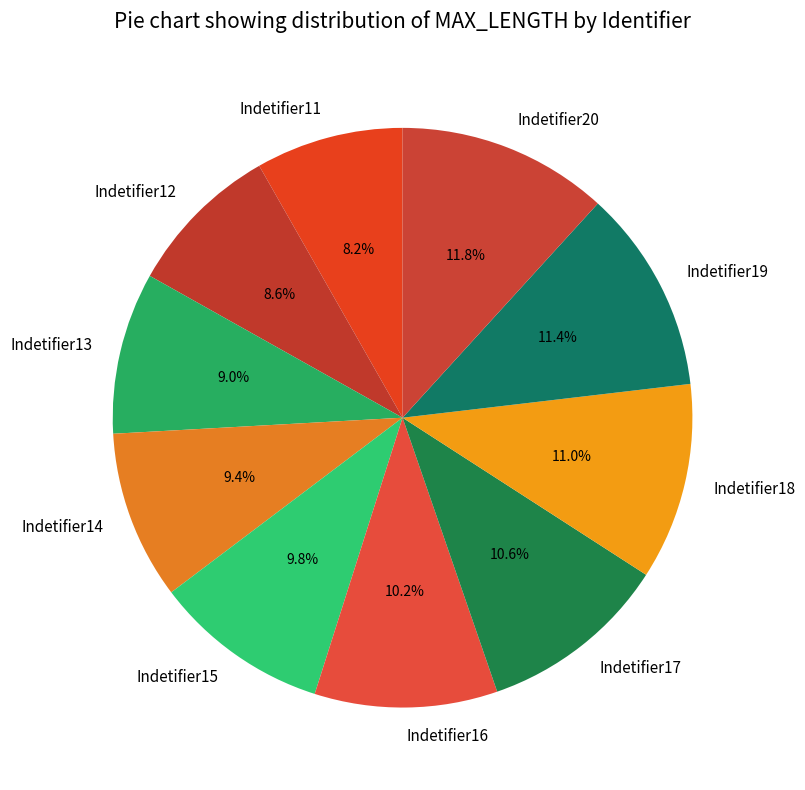

Is it true that Indetifier11 is 23% of the pie?

False